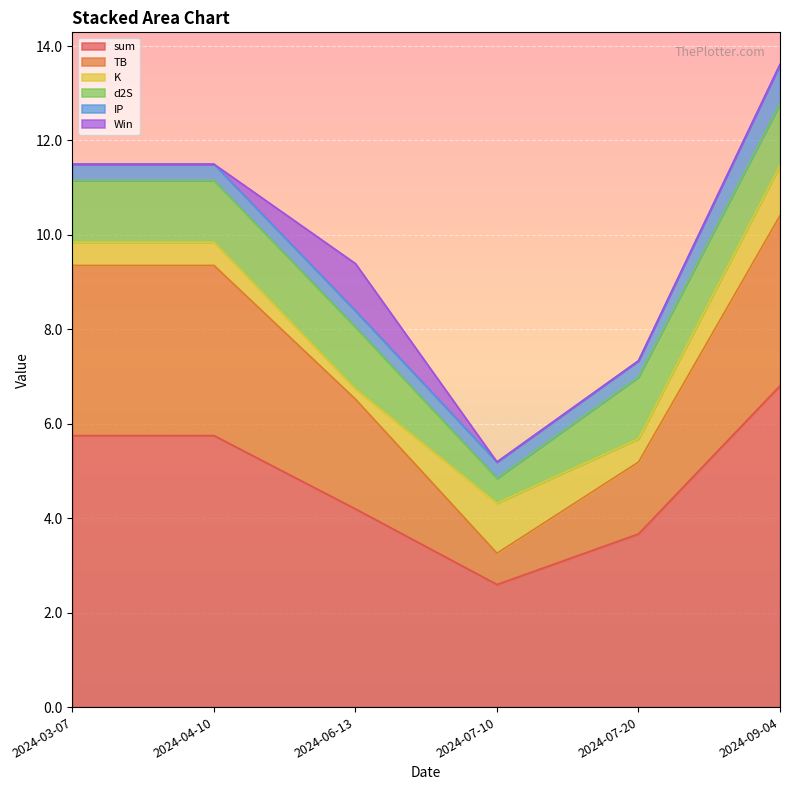

Which series has the widest spread of values?

sum